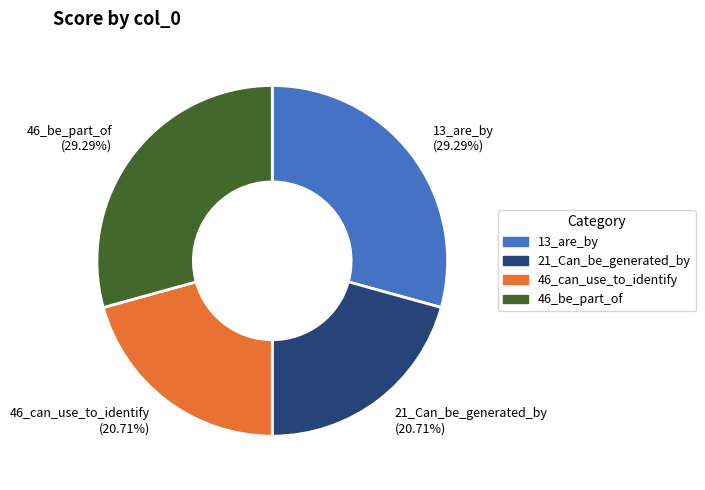

Count the number of slices in the pie.

4